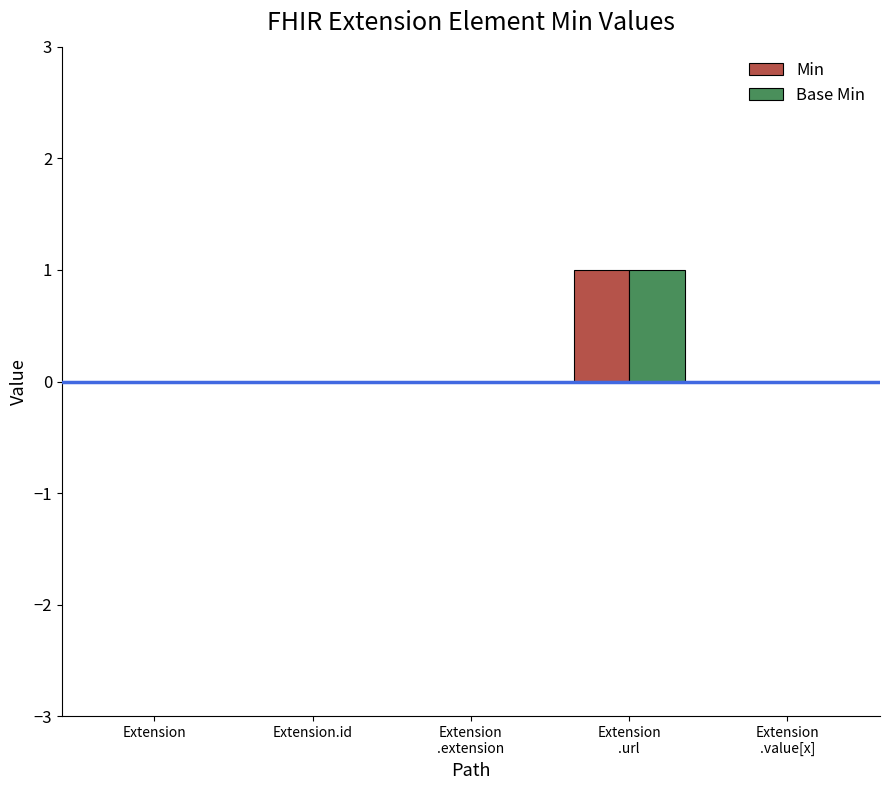

Count the Base Min values in the range 0 to 1.

5